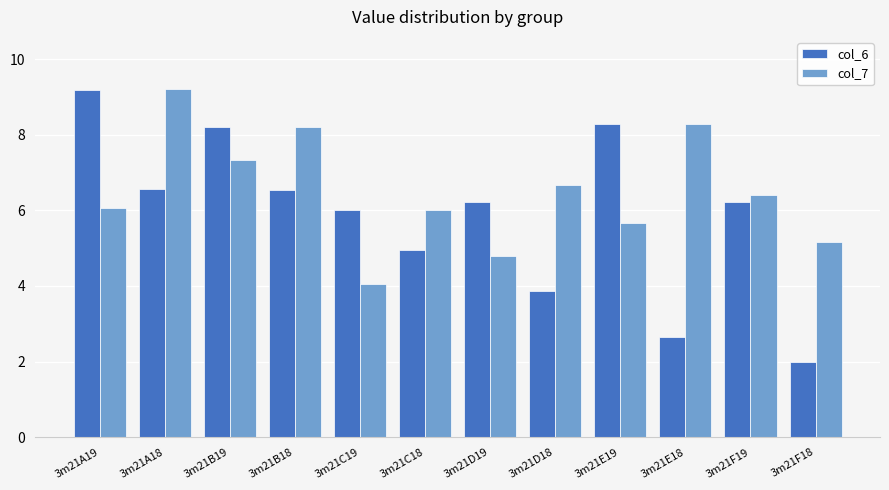

At 3m21C18, list the series in order from largest to smallest.

col_7, col_6